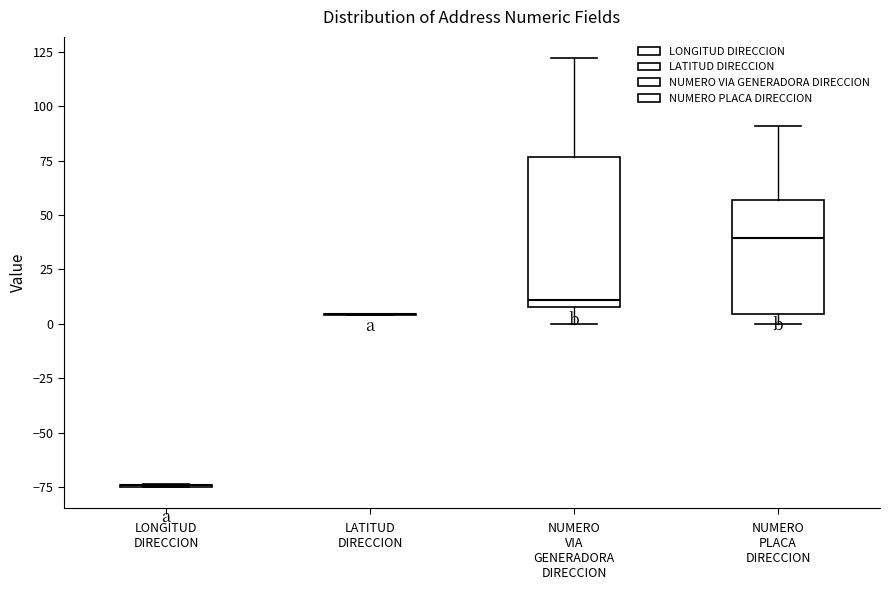

Comparing the boxes themselves (not the whiskers), which one is the tallest?

NUMERO VIA GENERADORA DIRECCION